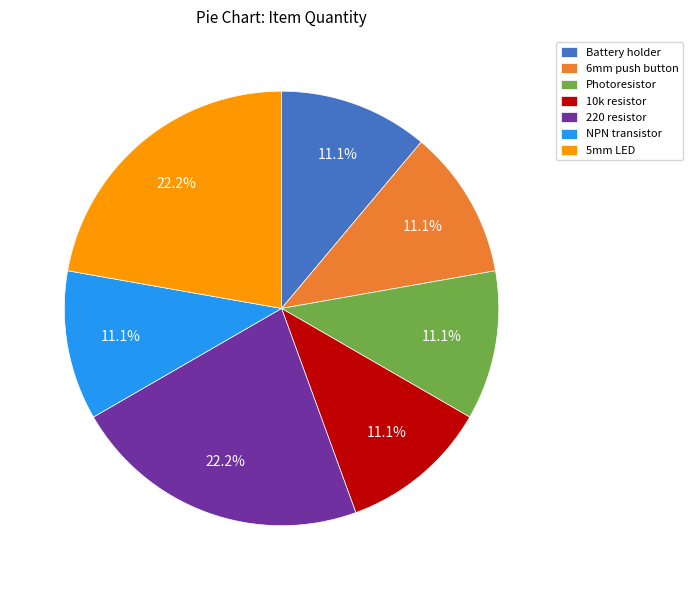

Does Battery holder represent more than half of the total?

No